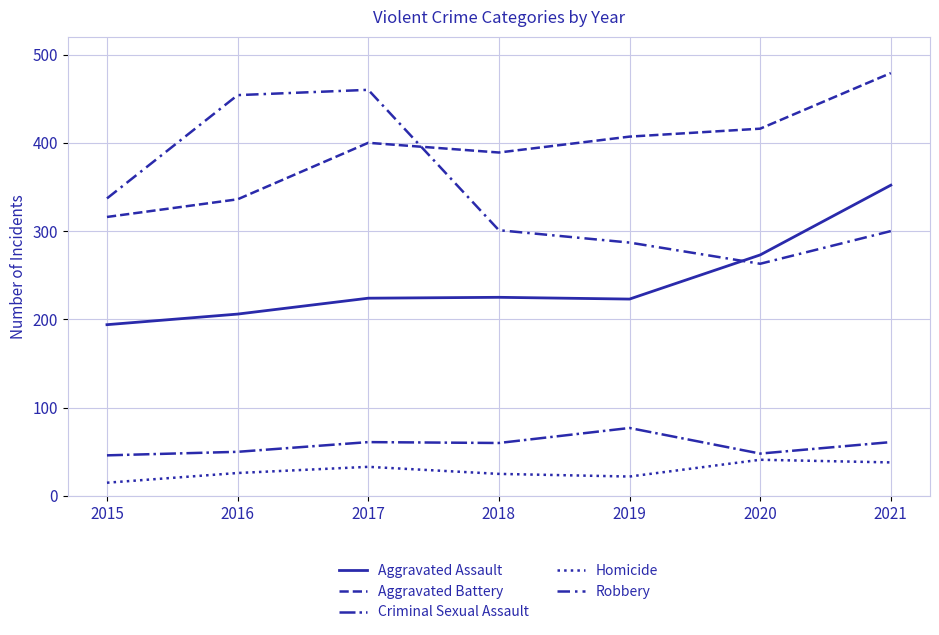

At which label does Aggravated Assault first exceed 224?

2018